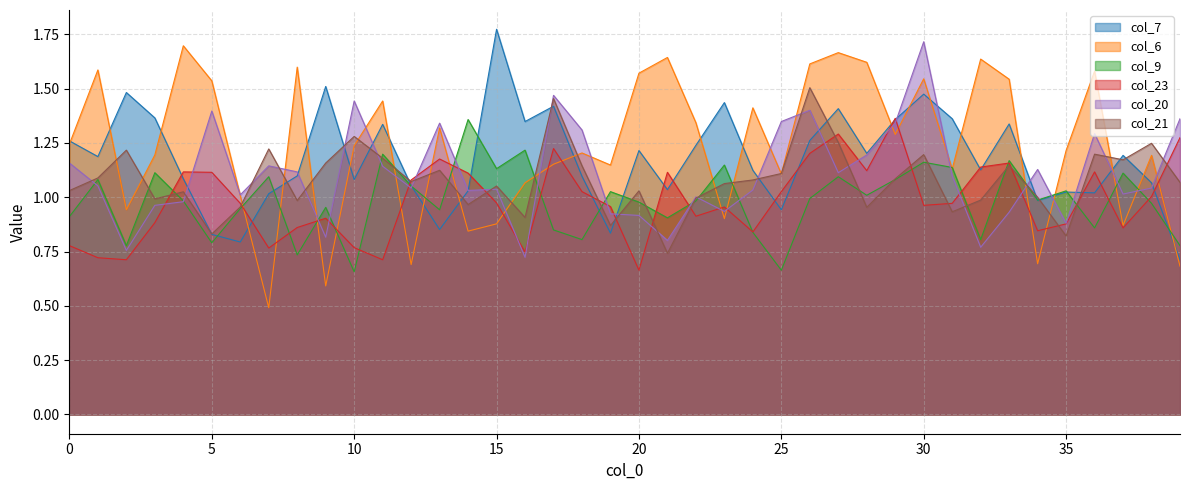

Is it true that col_21 equals 1.1 at 33?

True